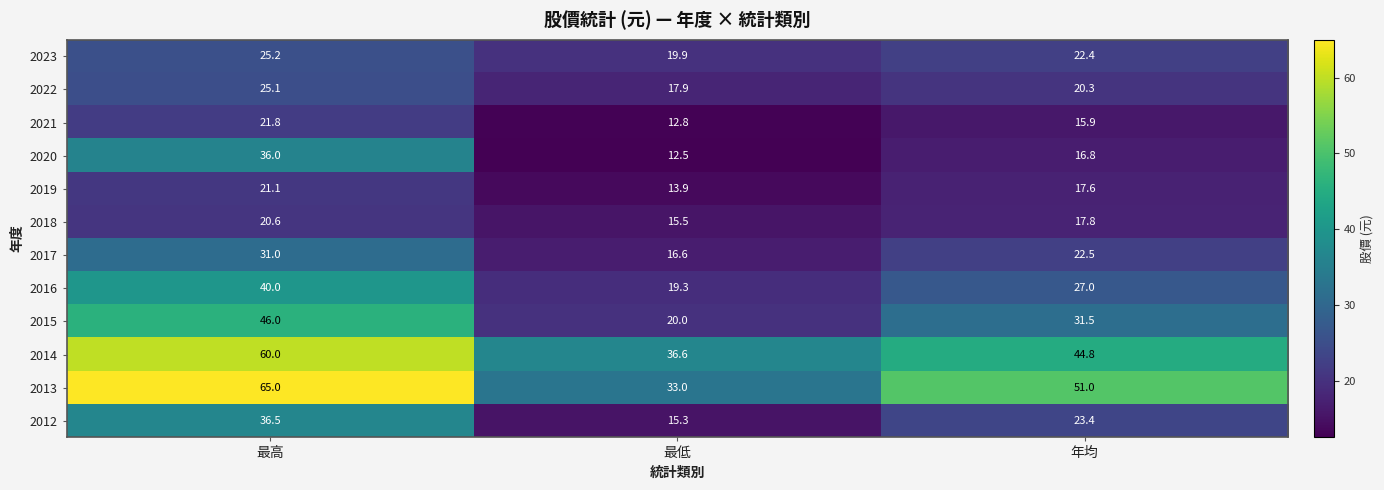

True or false: 2017 has a value of 16.6 at 最低.

True